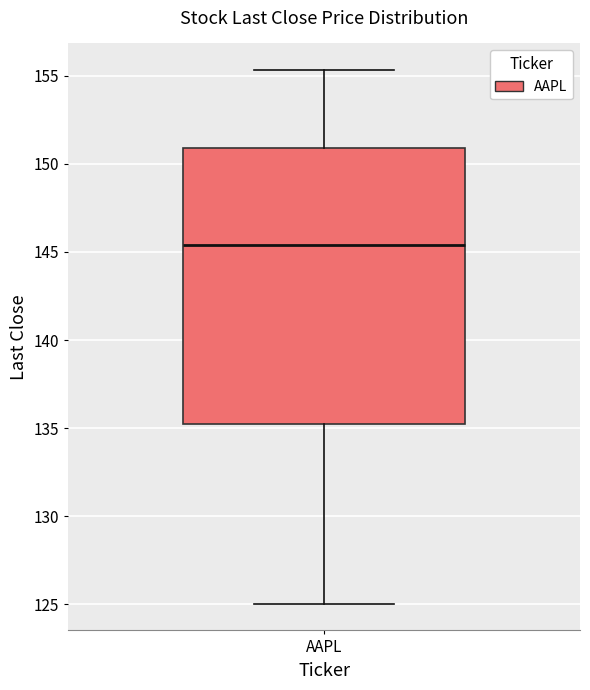

Read this box plot against the y-axis: the position of the median line, the range covered by the box, and the ends of both whiskers. The values are not printed on the chart, so give them approximately, as read against the axis.

median 145.5, box 135.5 to 151.0, whiskers 125.0 to 155.5